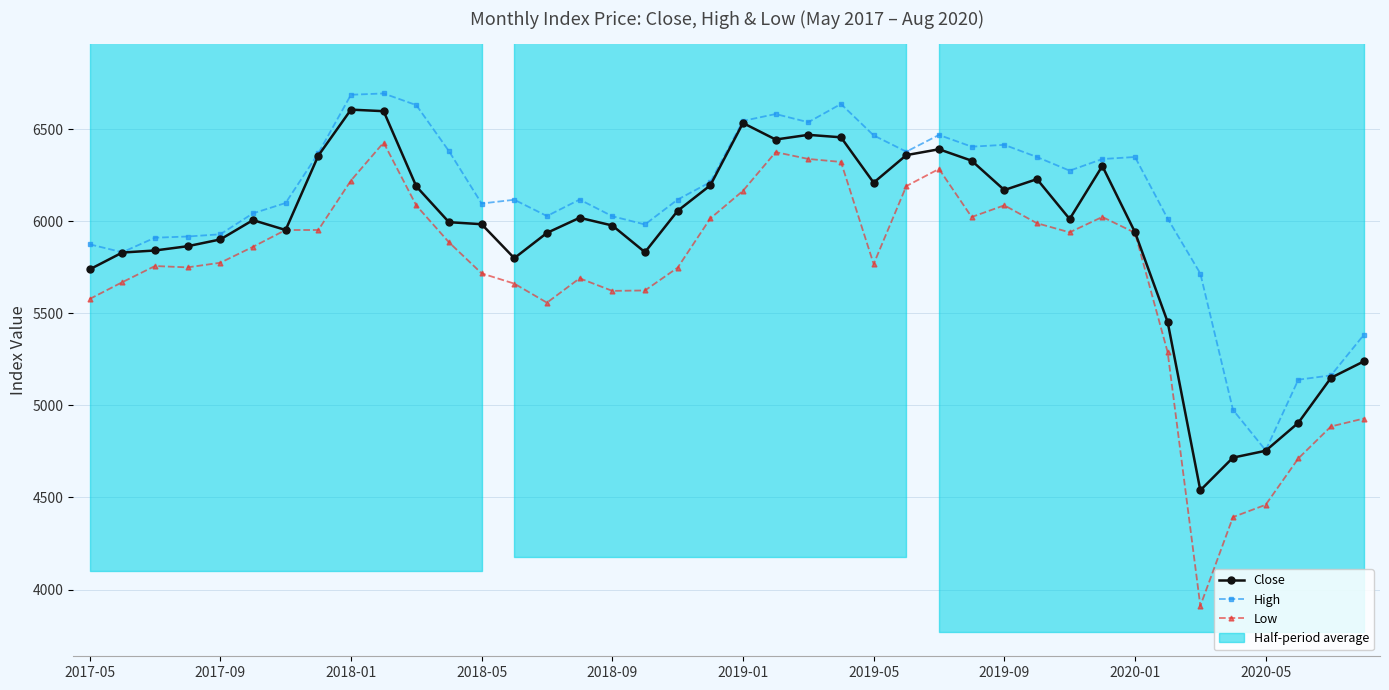

What is the smallest value displayed?

3911.7